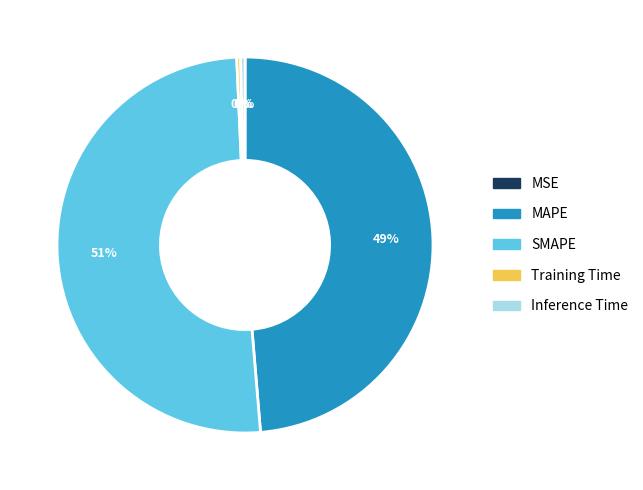

The Training Time slice represents 9% of the pie. True or false?

False